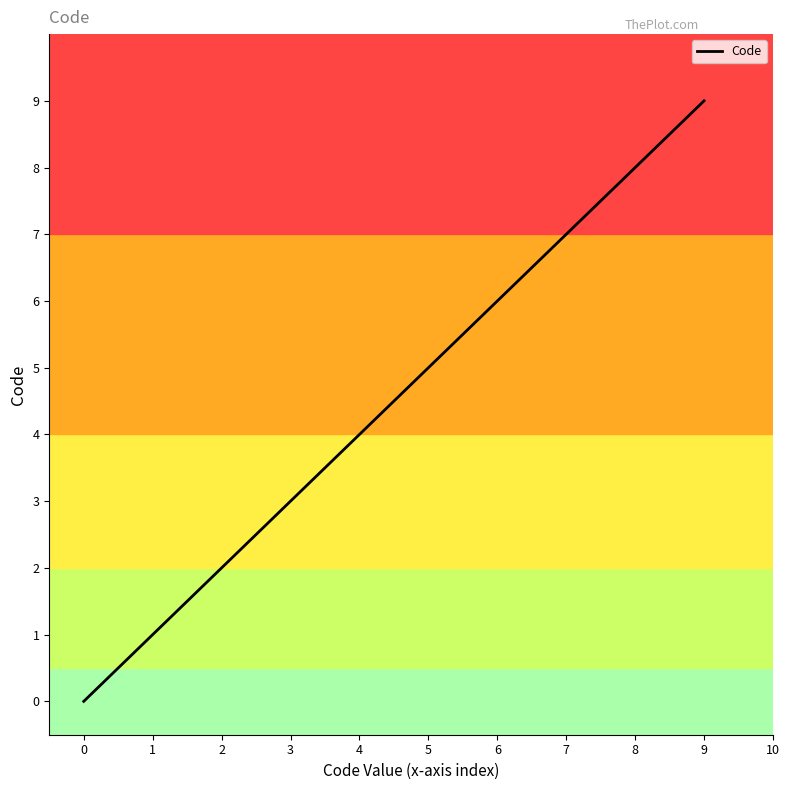

Is this an area chart (filled region under the line)?

No